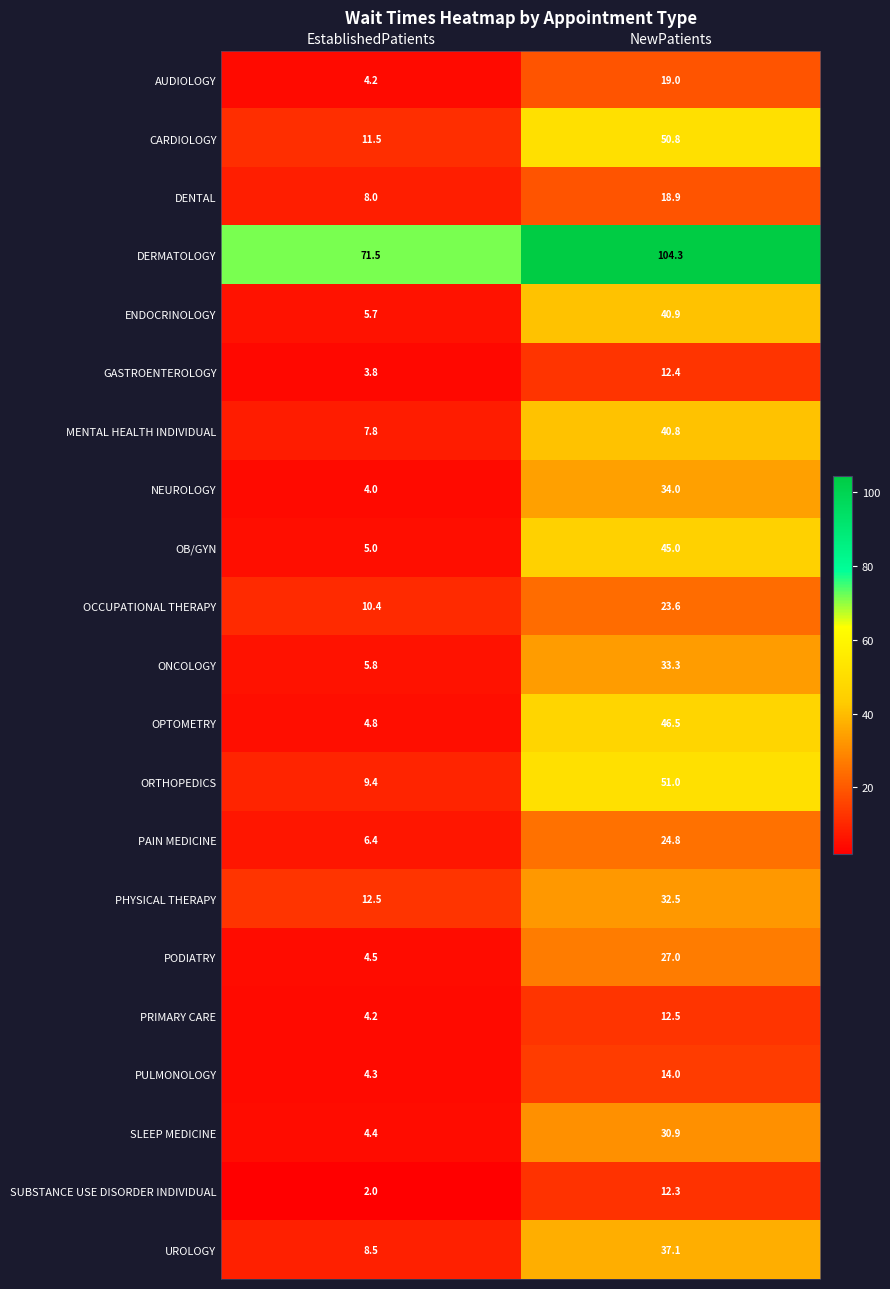

What is the total value across all series at EstablishedPatients?

198.7